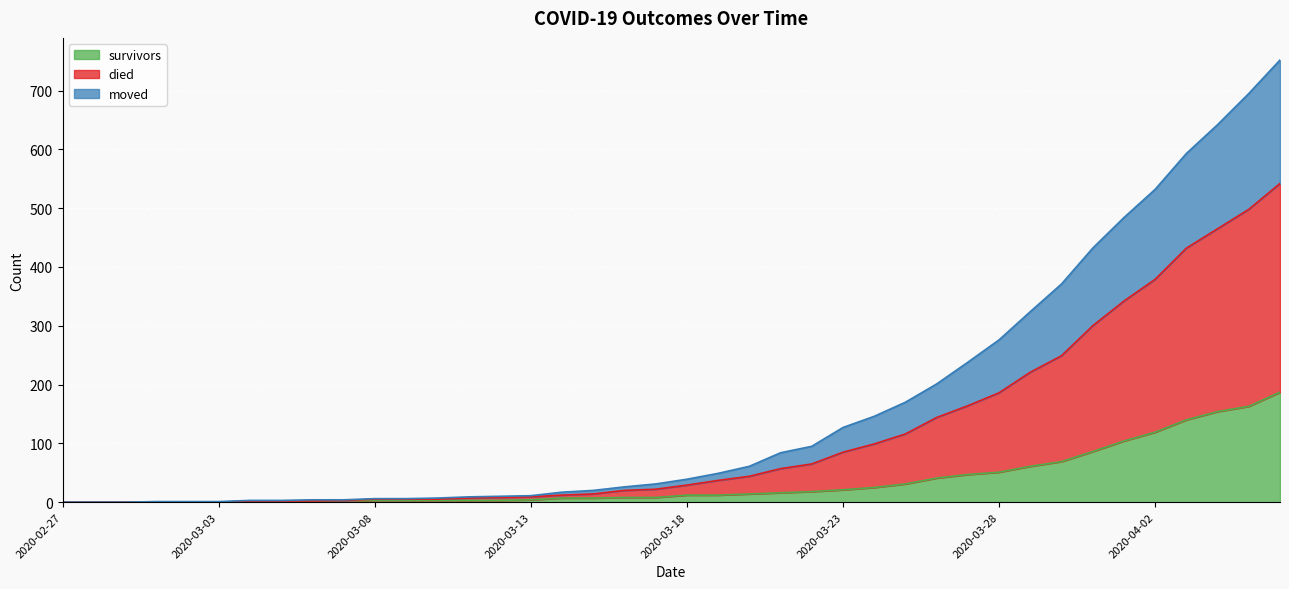

What is the difference between the highest and lowest values at 2020-03-29?

263